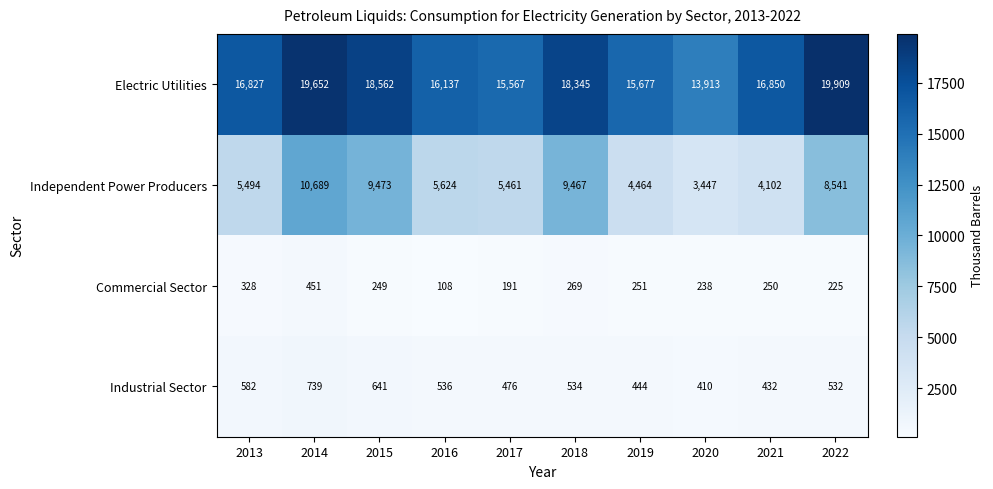

What is the average value of the Commercial Sector series?

256